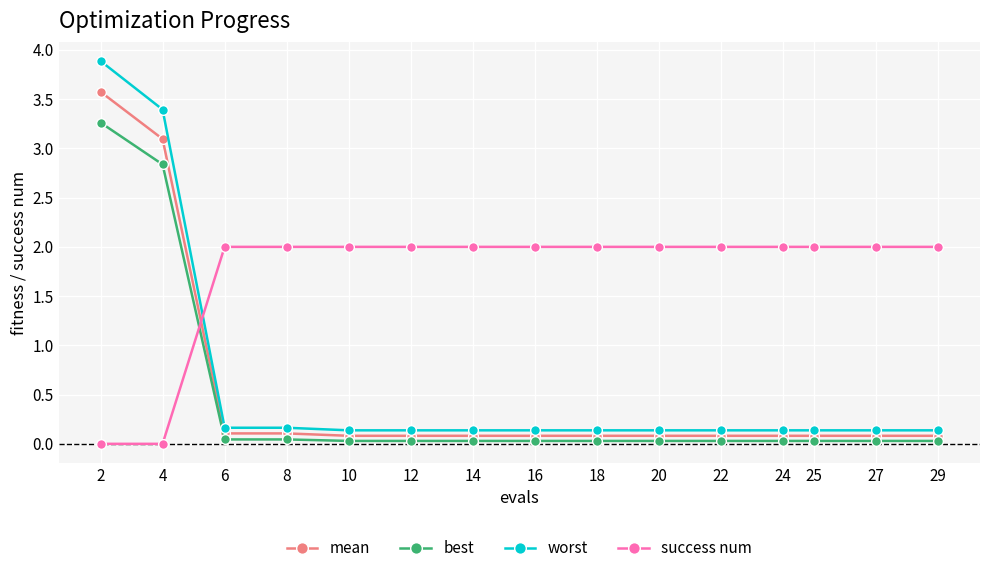

Does the chart have visible grid lines?

Yes